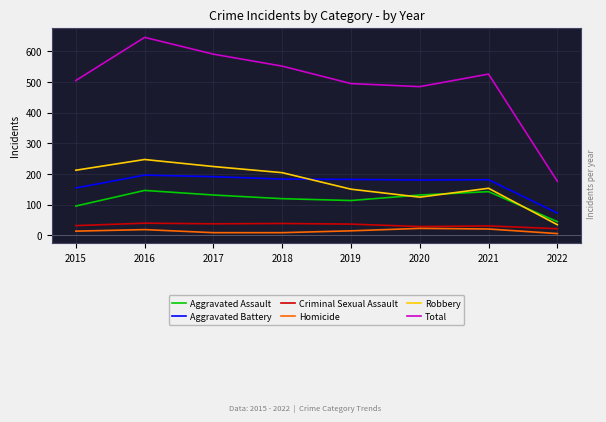

True or false: Aggravated Battery and Homicide intersect in this chart.

False